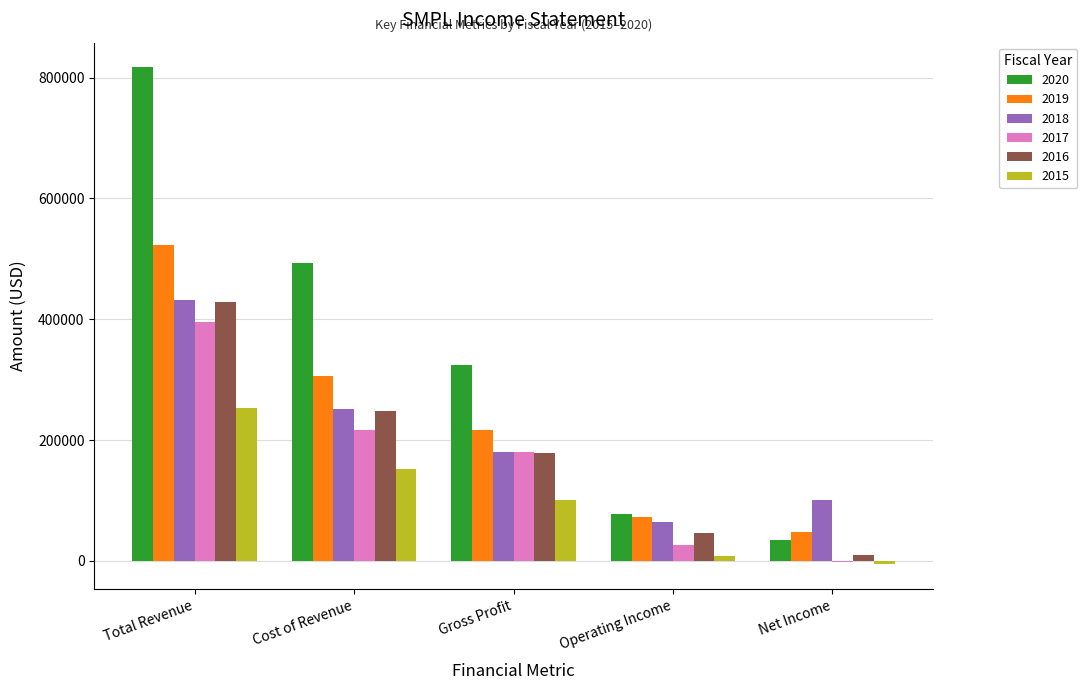

At which label does 2019 first exceed 217400?

Total Revenue